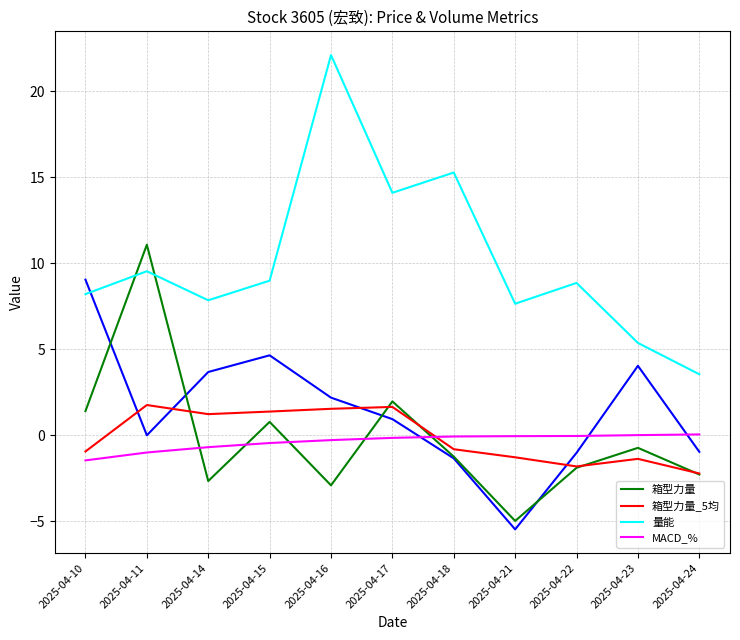

Which category has the highest value across all series?

2025-04-16